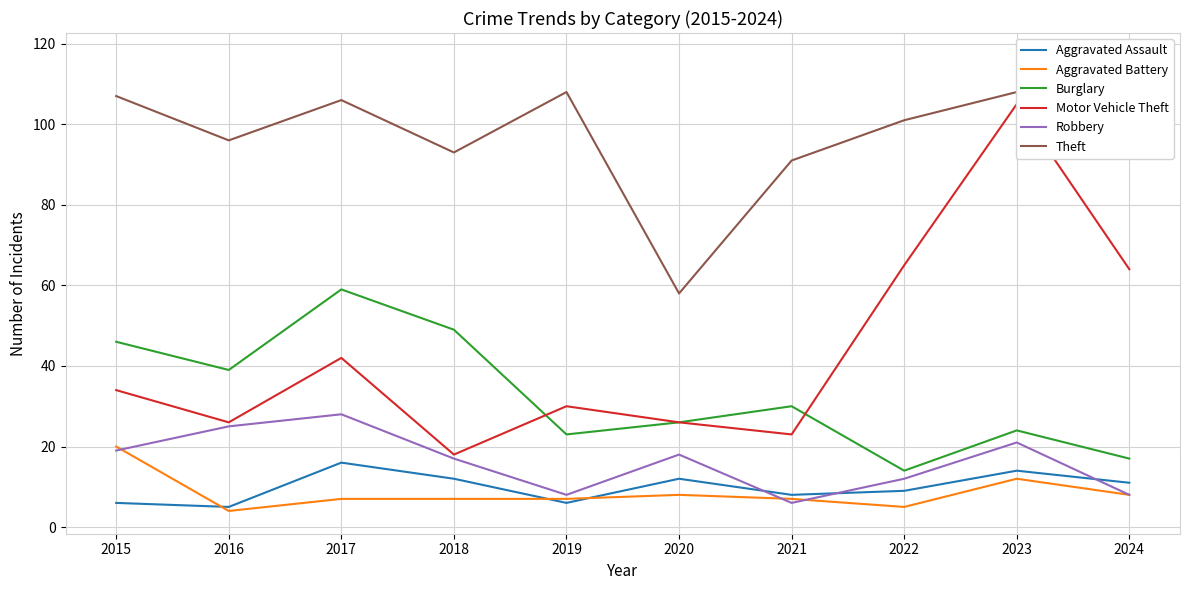

The value of Burglary at 2016 is 39. True or false?

True